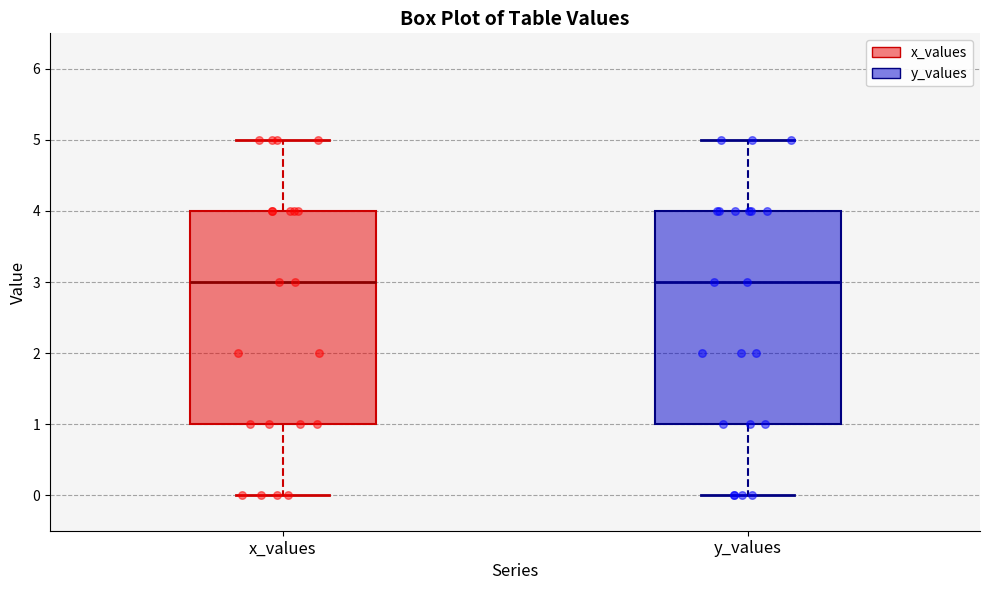

Reading left to right, read every box against the y-axis: the position of its median line, the range the box covers, and the ends of its whiskers. The values are not printed on the chart, so give them approximately, as read against the axis.

x_values: median 3, box 1 to 4, whiskers 0 to 5
y_values: median 3, box 1 to 4, whiskers 0 to 5